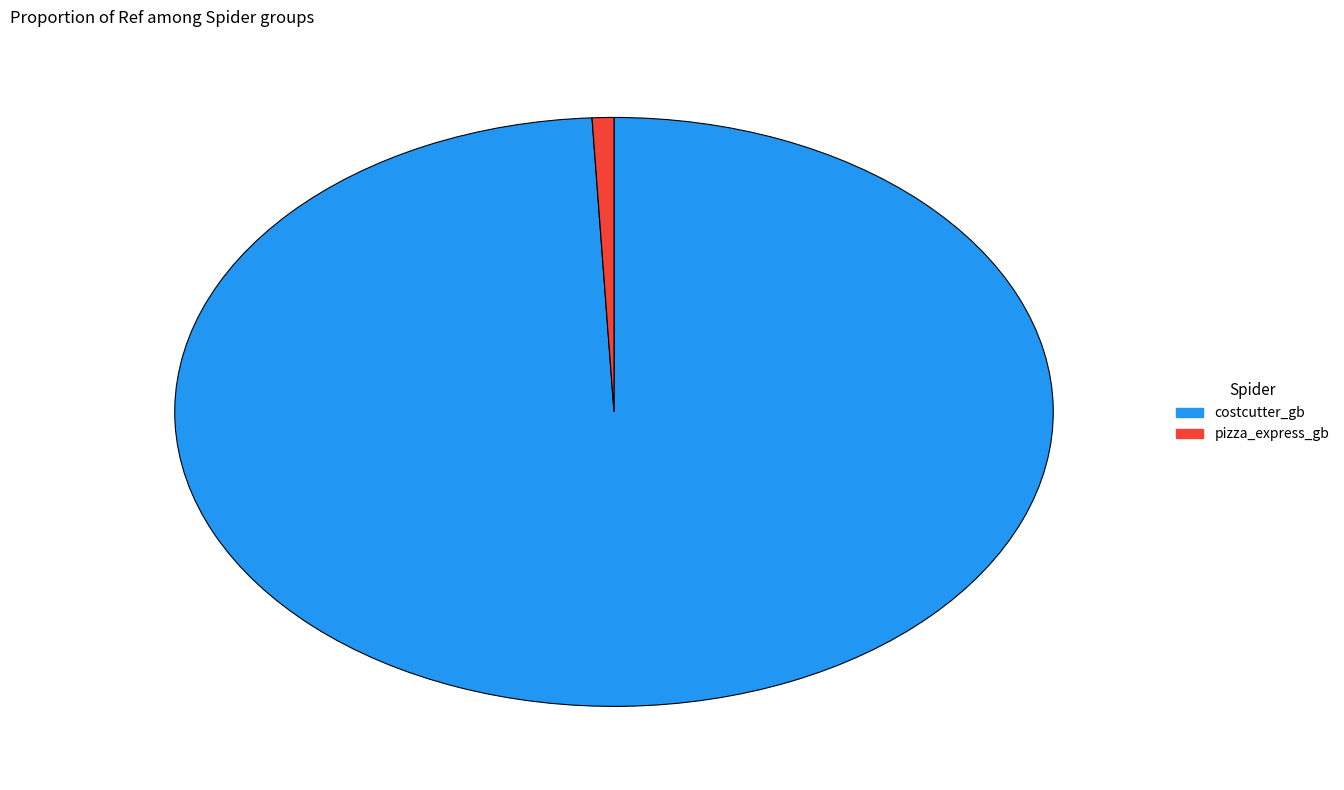

Does pizza_express_gb represent more than half of the total?

No